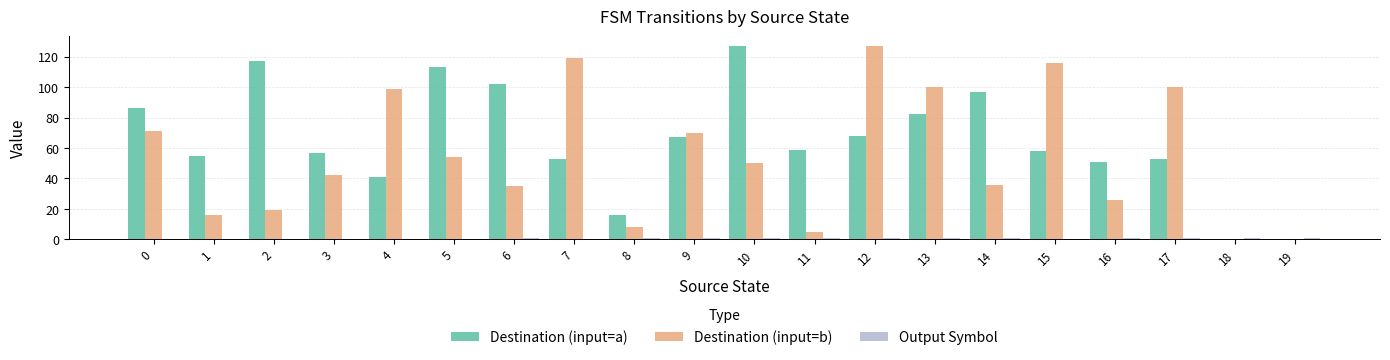

What is the difference between the Destination (input=a) values at 3 and 19?

57